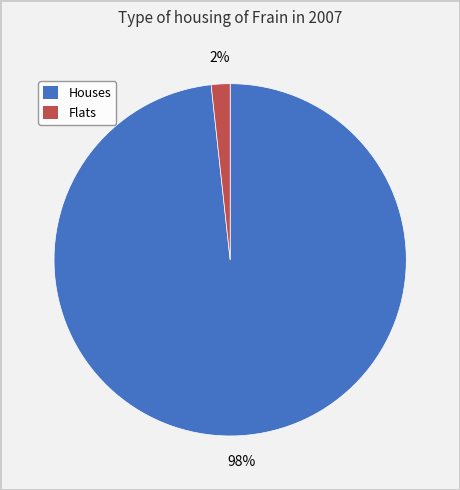

Rank the categories by value from highest to lowest.

Houses, Flats